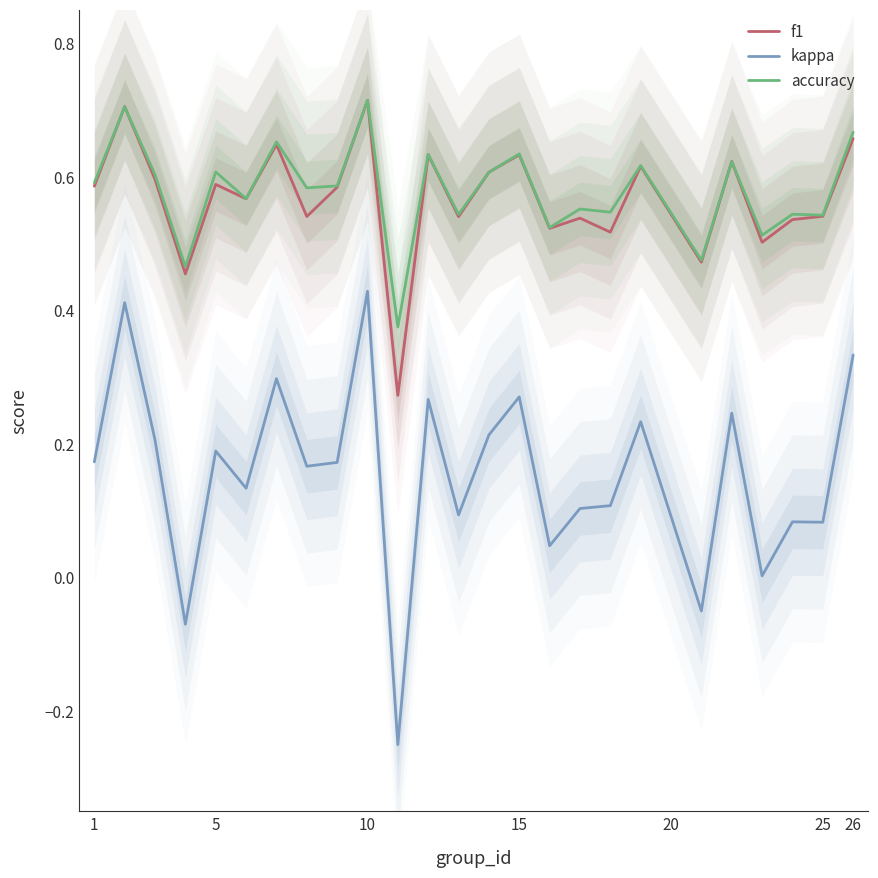

What is the value of the accuracy point at the 13th from the left?

0.5